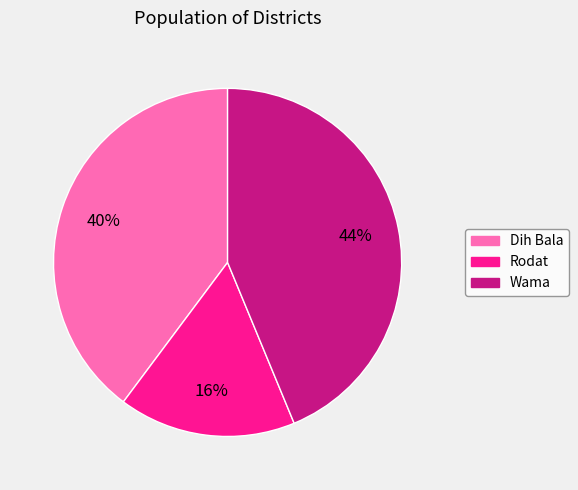

Is there any slice that represents more than half of the pie?

No